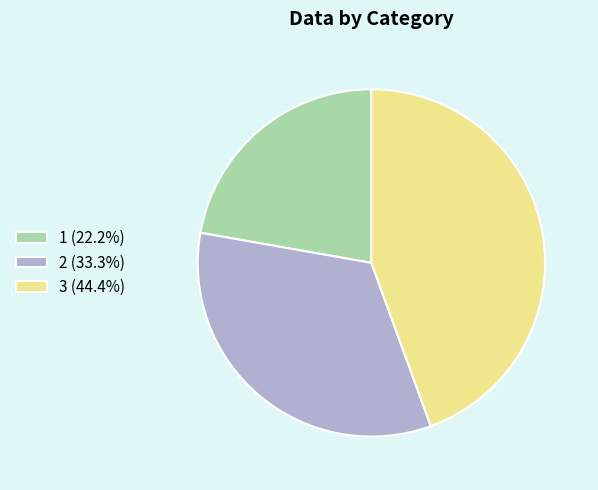

Is the sum of 1 and 3 greater than half?

Yes